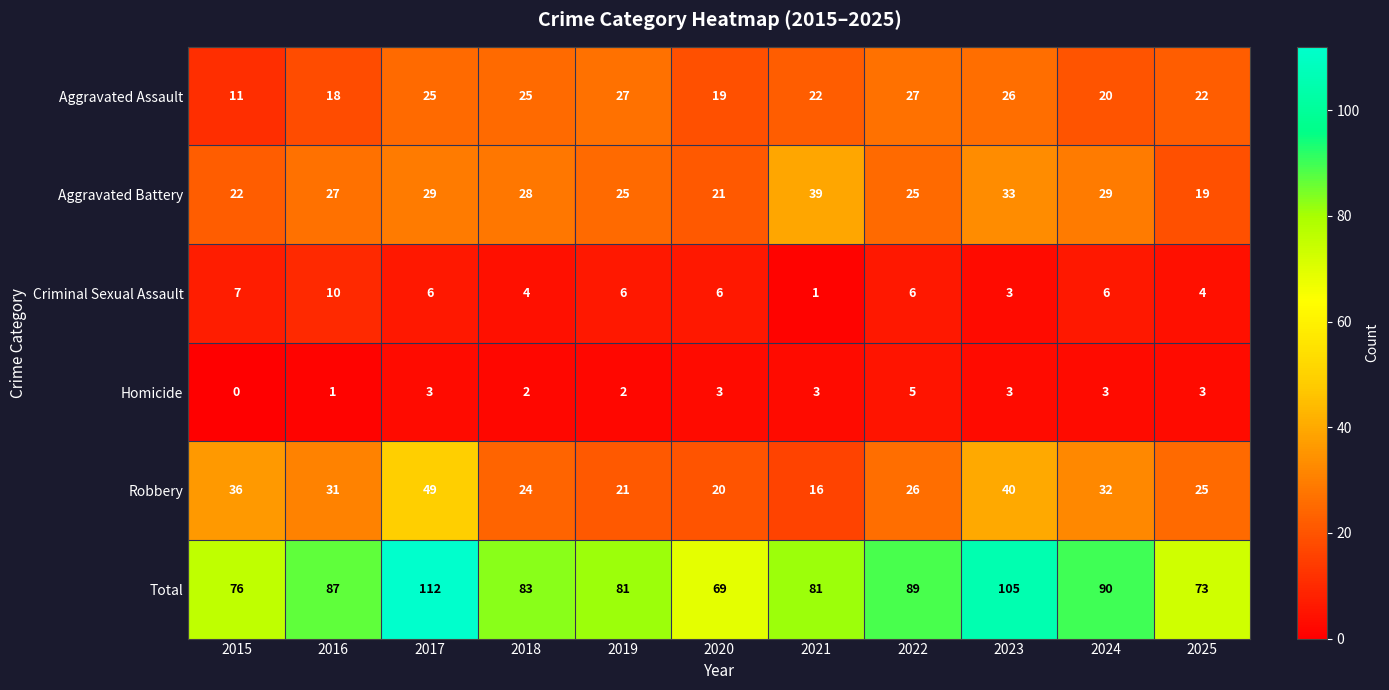

Is the value of Total at 2020 greater than the value of Aggravated Assault at 2023?

Yes